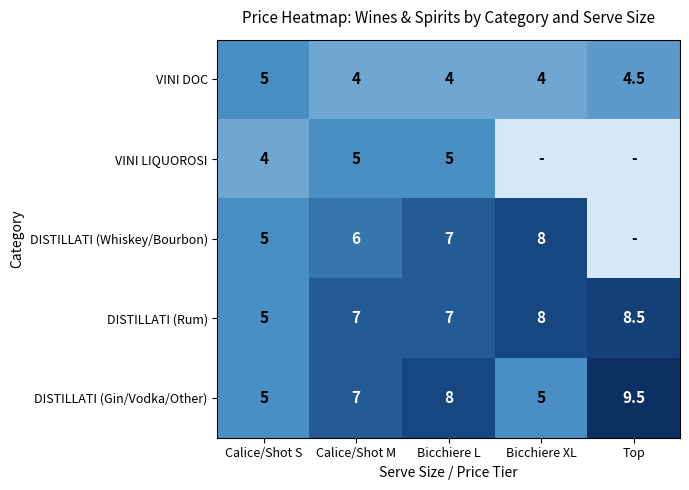

Count the DISTILLATI (Rum) values in the range 7 to 8.

3